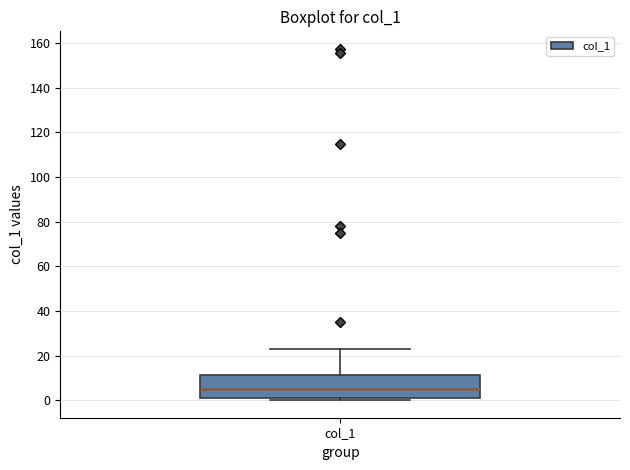

Transcribe this box plot: give where the median line is, the range the box spans, and where the two whiskers end, as read against the y-axis. The values are not printed on the chart, so give them approximately, as read against the axis.

median 4, box 2 to 12, whiskers 0 to 22